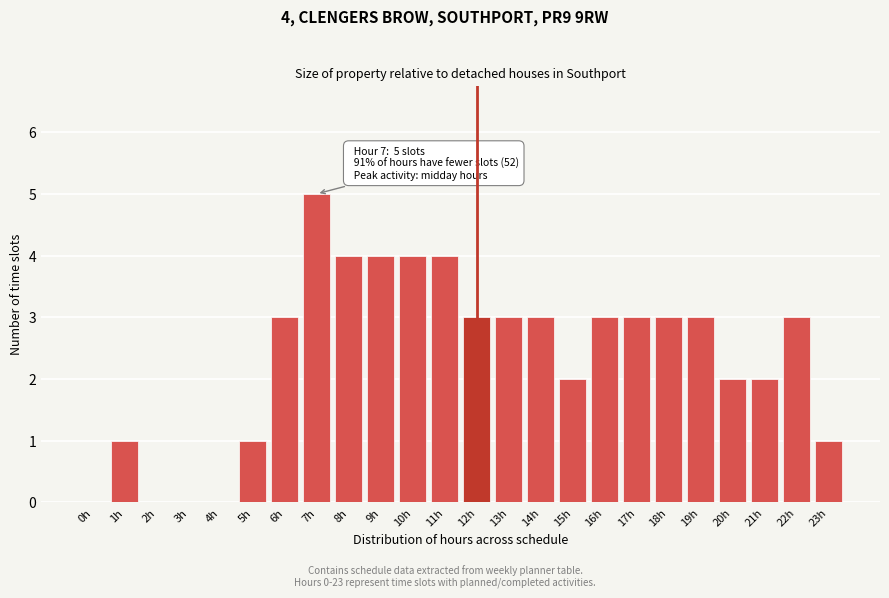

Reading right to left, what are all the values shown in this chart?

23h=1	22h=3	21h=2	20h=2	19h=3	18h=3	17h=3	16h=3	15h=2	14h=3	13h=3	12h=3	11h=4	10h=4	9h=4	8h=4	7h=5	6h=3	5h=1	4h=0	3h=0	2h=0	1h=1	0h=0